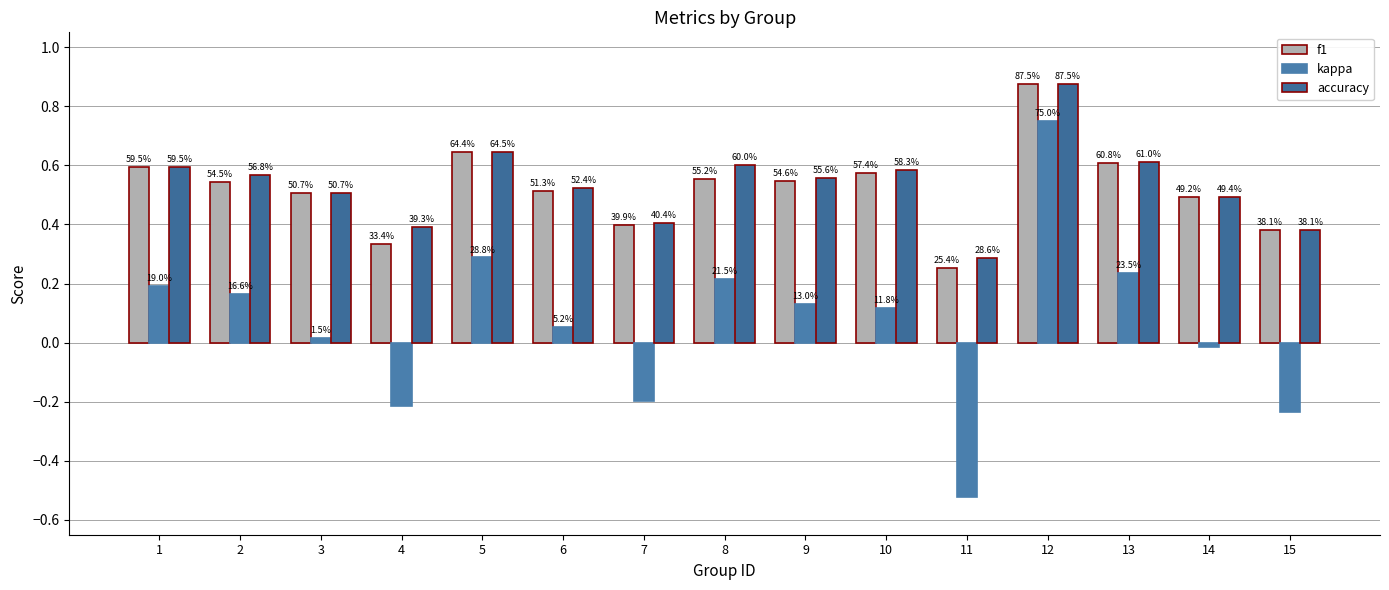

Does the chart contain stacked bars?

No